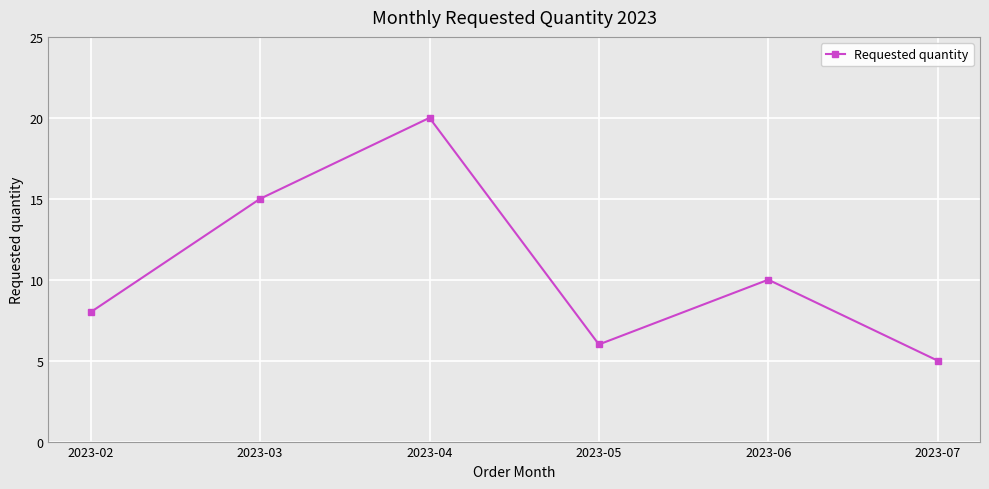

Where is the first local minimum?

2023-05